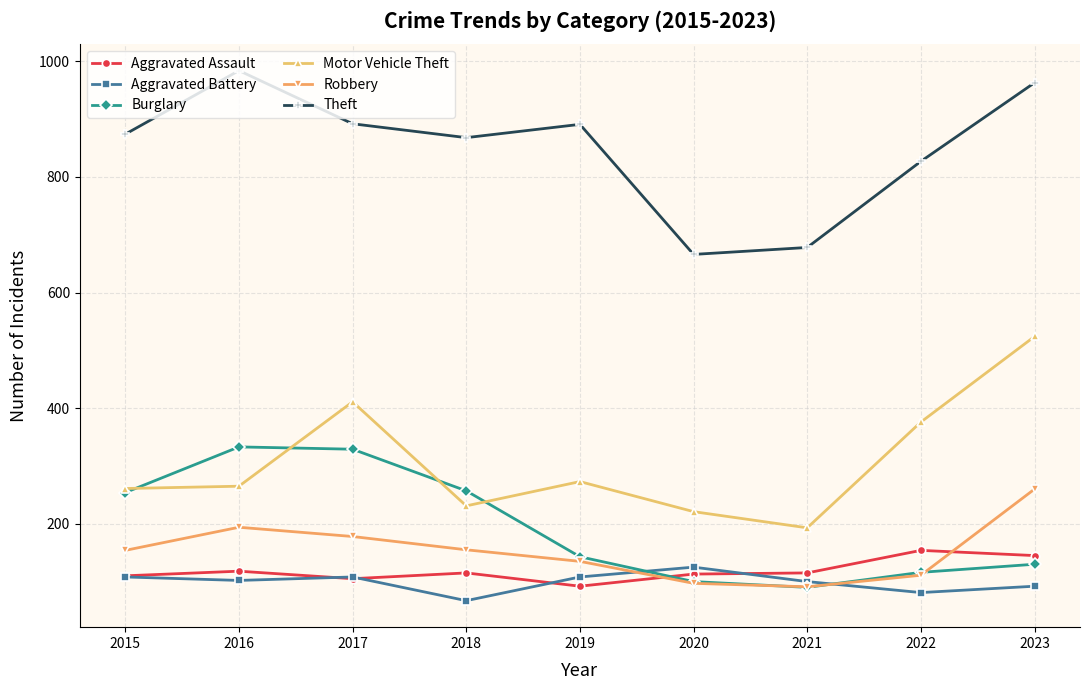

Which category has the lowest value in the Aggravated Battery series?

2018